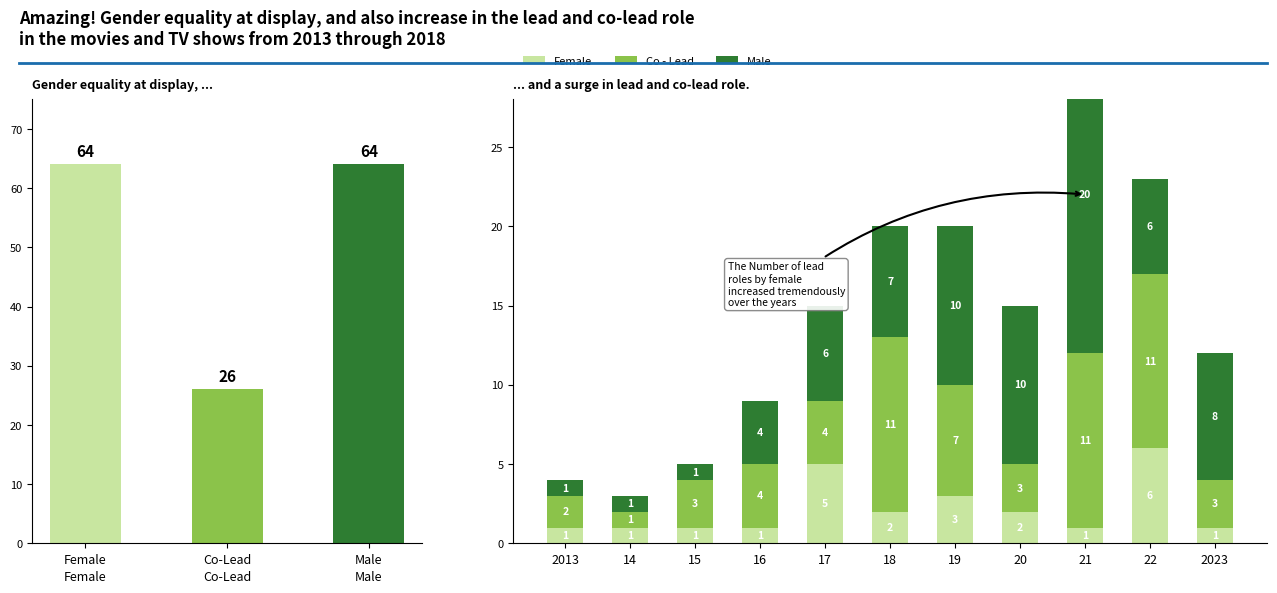

Which series has the largest total across all categories?

Male